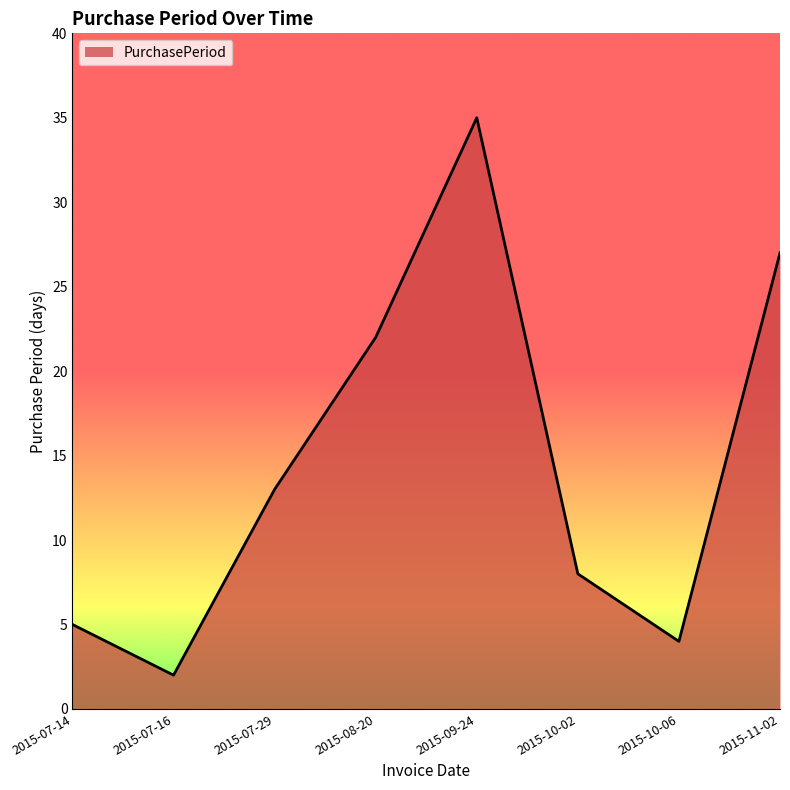

True or false: the data shows 29 at 2015-08-20.

False